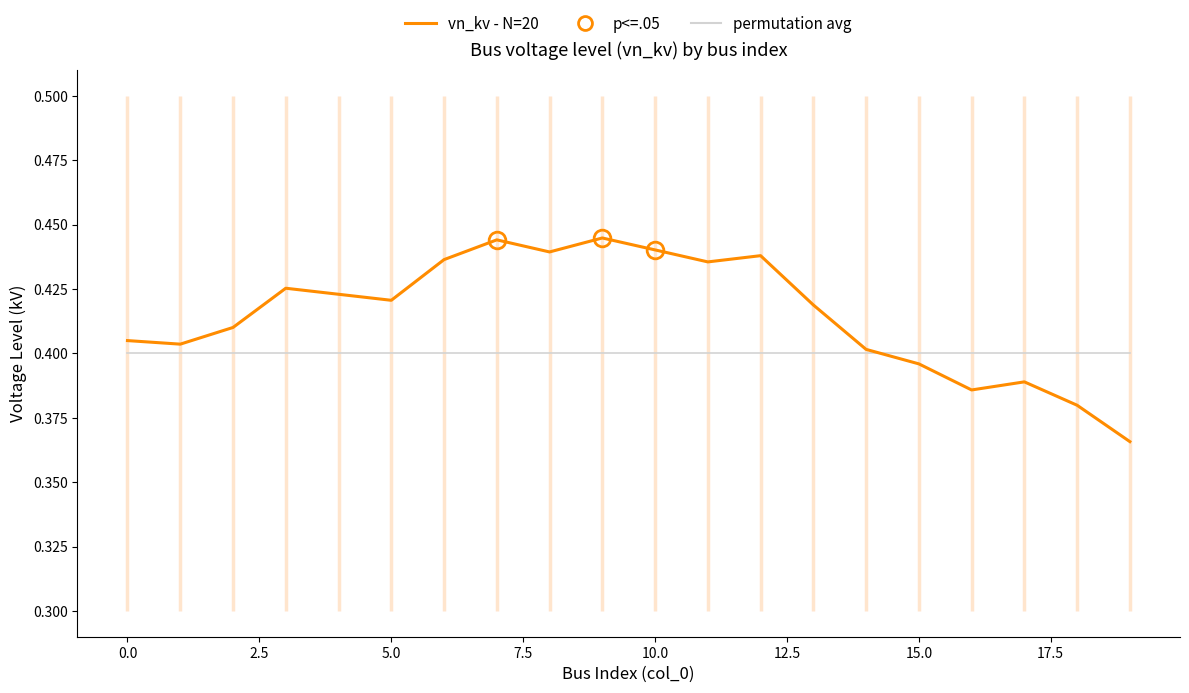

What is the value of the permutation avg point at the 9th from the left?

0.4